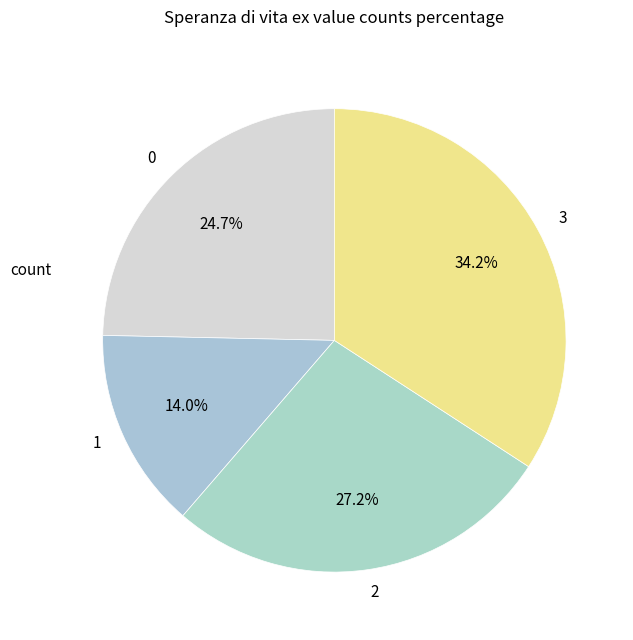

What is the ratio of the value at 3 to the value at 0?

1.4